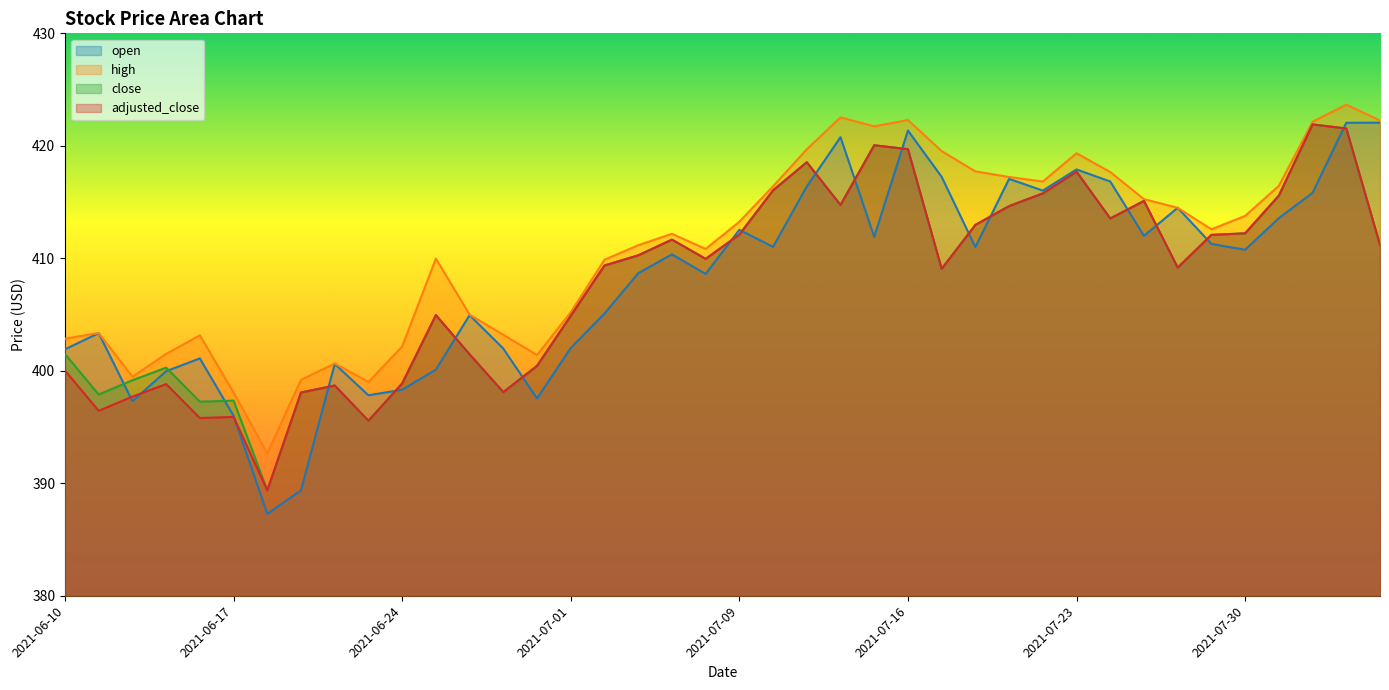

At which category is the sum across all series the highest?

2021-08-04